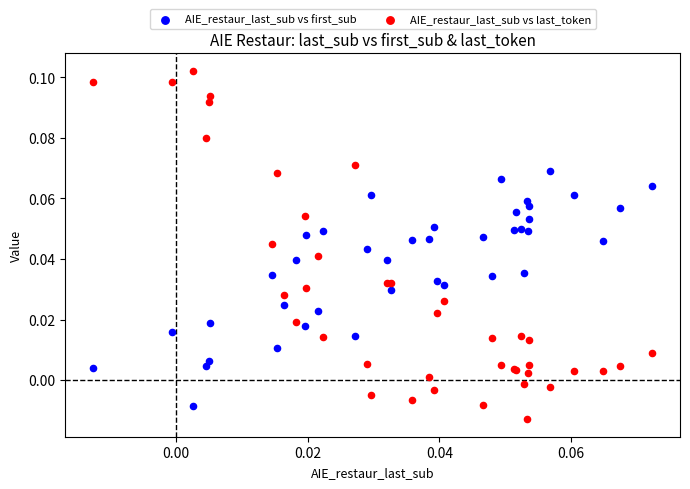

Which series has the widest spread of Y values?

AIE_restaur_last_sub vs last_token